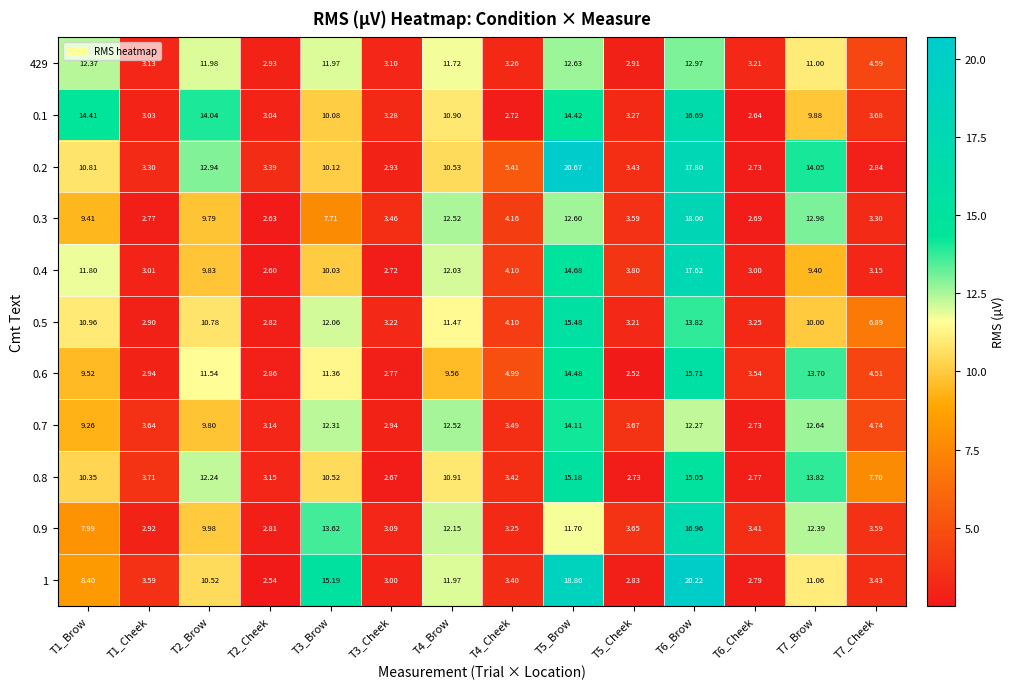

Reading left to right, list all the values displayed in this chart.

429: T1_Brow=12.4	T1_Cheek=3.1	T2_Brow=12.0	T2_Cheek=2.9	T3_Brow=12.0	T3_Cheek=3.1	T4_Brow=11.7	T4_Cheek=3.3	T5_Brow=12.6	T5_Cheek=2.9	T6_Brow=13.0	T6_Cheek=3.2	T7_Brow=11.0	T7_Cheek=4.6
0.1: T1_Brow=14.4	T1_Cheek=3.0	T2_Brow=14.0	T2_Cheek=3.0	T3_Brow=10.1	T3_Cheek=3.3	T4_Brow=10.9	T4_Cheek=2.7	T5_Brow=14.4	T5_Cheek=3.3	T6_Brow=16.7	T6_Cheek=2.6	T7_Brow=9.9	T7_Cheek=3.7
0.2: T1_Brow=10.8	T1_Cheek=3.3	T2_Brow=12.9	T2_Cheek=3.4	T3_Brow=10.1	T3_Cheek=2.9	T4_Brow=10.5	T4_Cheek=5.4	T5_Brow=20.7	T5_Cheek=3.4	T6_Brow=17.8	T6_Cheek=2.7	T7_Brow=14.1	T7_Cheek=2.8
0.3: T1_Brow=9.4	T1_Cheek=2.8	T2_Brow=9.8	T2_Cheek=2.6	T3_Brow=7.7	T3_Cheek=3.5	T4_Brow=12.5	T4_Cheek=4.2	T5_Brow=12.6	T5_Cheek=3.6	T6_Brow=18.0	T6_Cheek=2.7	T7_Brow=13.0	T7_Cheek=3.3
0.4: T1_Brow=11.8	T1_Cheek=3.0	T2_Brow=9.8	T2_Cheek=2.6	T3_Brow=10.0	T3_Cheek=2.7	T4_Brow=12.0	T4_Cheek=4.1	T5_Brow=14.7	T5_Cheek=3.8	T6_Brow=17.6	T6_Cheek=3.0	T7_Brow=9.4	T7_Cheek=3.1
0.5: T1_Brow=11.0	T1_Cheek=2.9	T2_Brow=10.8	T2_Cheek=2.8	T3_Brow=12.1	T3_Cheek=3.2	T4_Brow=11.5	T4_Cheek=4.1	T5_Brow=15.5	T5_Cheek=3.2	T6_Brow=13.8	T6_Cheek=3.2	T7_Brow=10.0	T7_Cheek=6.9
0.6: T1_Brow=9.5	T1_Cheek=2.9	T2_Brow=11.5	T2_Cheek=2.9	T3_Brow=11.4	T3_Cheek=2.8	T4_Brow=9.6	T4_Cheek=5.0	T5_Brow=14.5	T5_Cheek=2.5	T6_Brow=15.7	T6_Cheek=3.5	T7_Brow=13.7	T7_Cheek=4.5
0.7: T1_Brow=9.3	T1_Cheek=3.6	T2_Brow=9.8	T2_Cheek=3.1	T3_Brow=12.3	T3_Cheek=2.9	T4_Brow=12.5	T4_Cheek=3.5	T5_Brow=14.1	T5_Cheek=3.7	T6_Brow=12.3	T6_Cheek=2.7	T7_Brow=12.6	T7_Cheek=4.7
0.8: T1_Brow=10.3	T1_Cheek=3.7	T2_Brow=12.2	T2_Cheek=3.1	T3_Brow=10.5	T3_Cheek=2.7	T4_Brow=10.9	T4_Cheek=3.4	T5_Brow=15.2	T5_Cheek=2.7	T6_Brow=15.1	T6_Cheek=2.8	T7_Brow=13.8	T7_Cheek=7.7
0.9: T1_Brow=8.0	T1_Cheek=2.9	T2_Brow=10.0	T2_Cheek=2.8	T3_Brow=13.6	T3_Cheek=3.1	T4_Brow=12.2	T4_Cheek=3.2	T5_Brow=11.7	T5_Cheek=3.6	T6_Brow=17.0	T6_Cheek=3.4	T7_Brow=12.4	T7_Cheek=3.6
1: T1_Brow=8.4	T1_Cheek=3.6	T2_Brow=10.5	T2_Cheek=2.5	T3_Brow=15.2	T3_Cheek=3.0	T4_Brow=12.0	T4_Cheek=3.4	T5_Brow=18.8	T5_Cheek=2.8	T6_Brow=20.2	T6_Cheek=2.8	T7_Brow=11.1	T7_Cheek=3.4